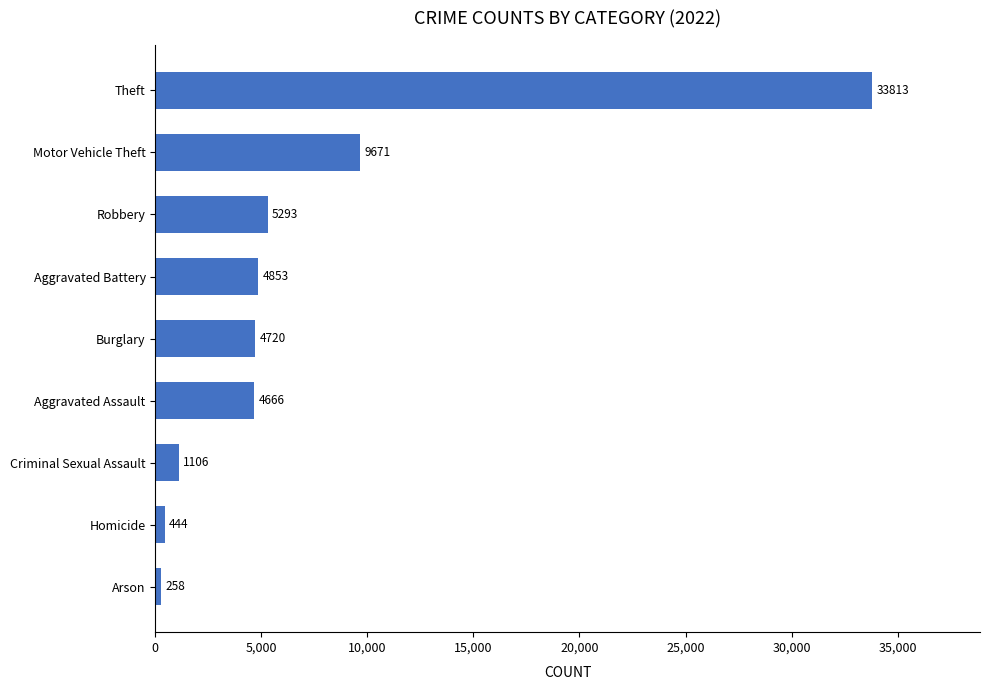

What is the minimum value shown in the chart?

258